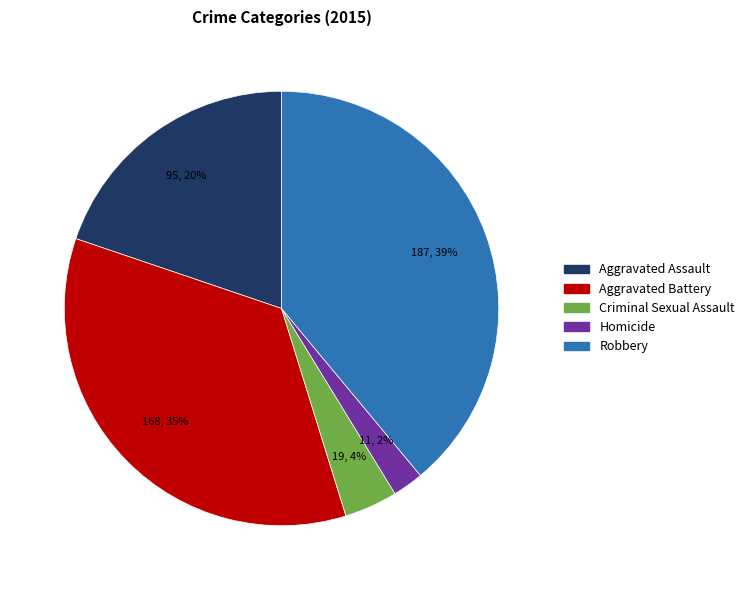

To the nearest percent, what portion does Homicide represent?

2%